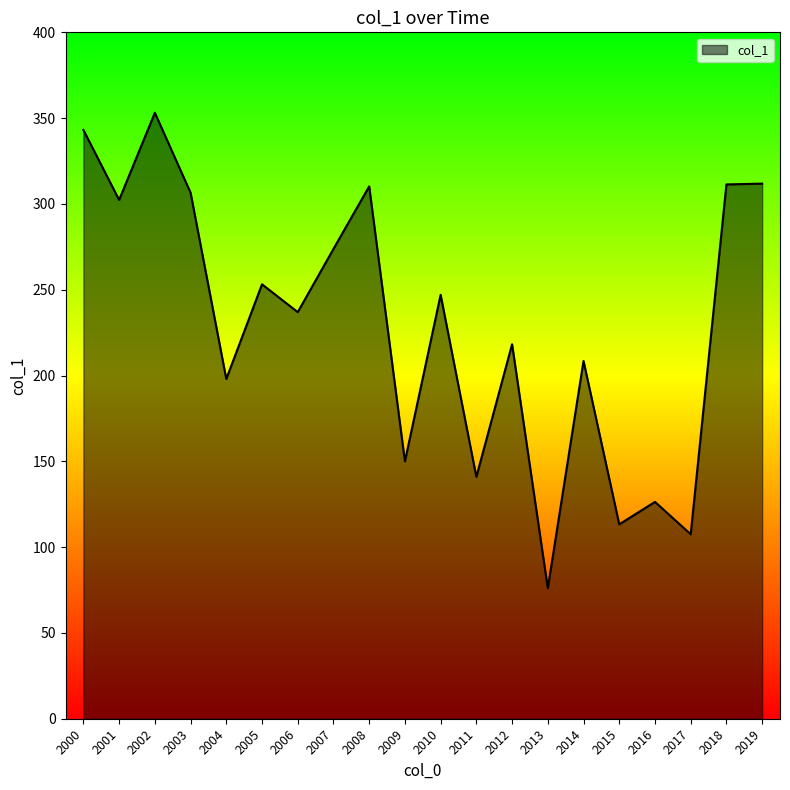

What is the sum of all values?

4588.4